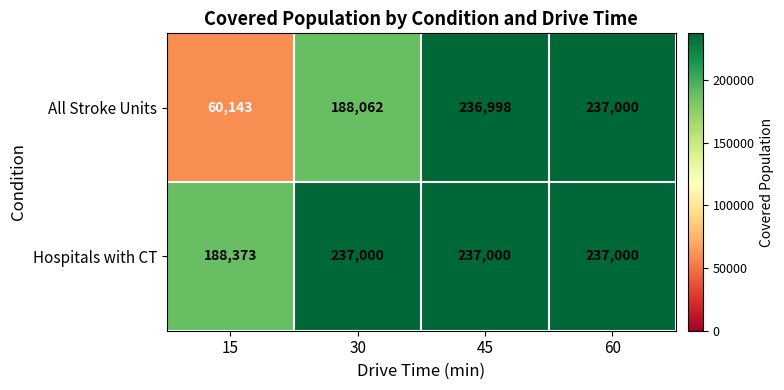

Reading left to right, extract all data points from this chart.

All Stroke Units: 15=60143	30=188062	45=236998	60=237000
Hospitals with CT: 15=188373	30=237000	45=237000	60=237000